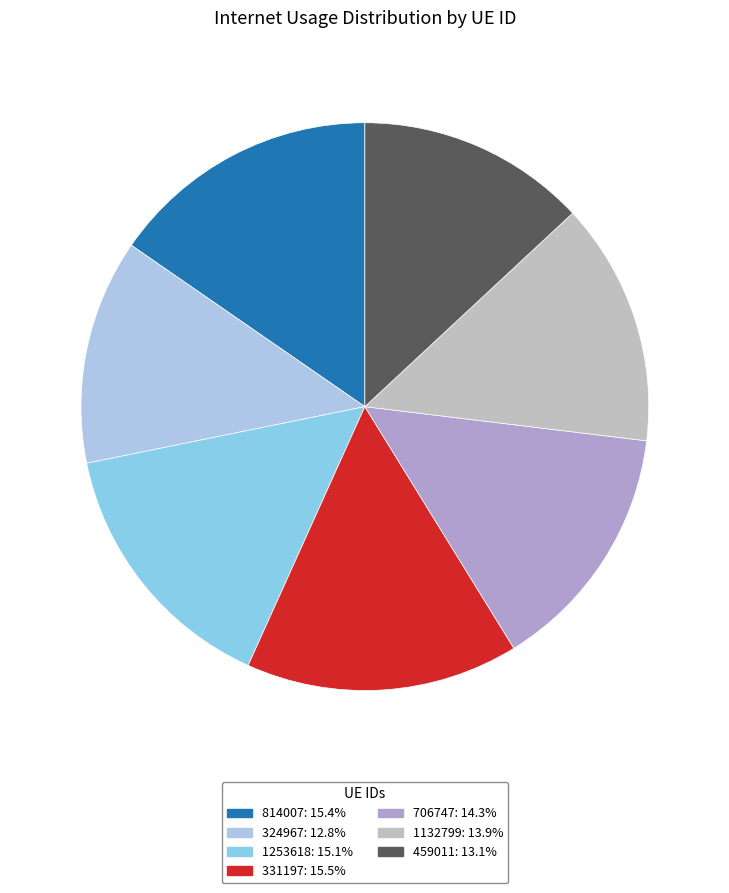

True or false: 1253618 accounts for 15% of the total.

True